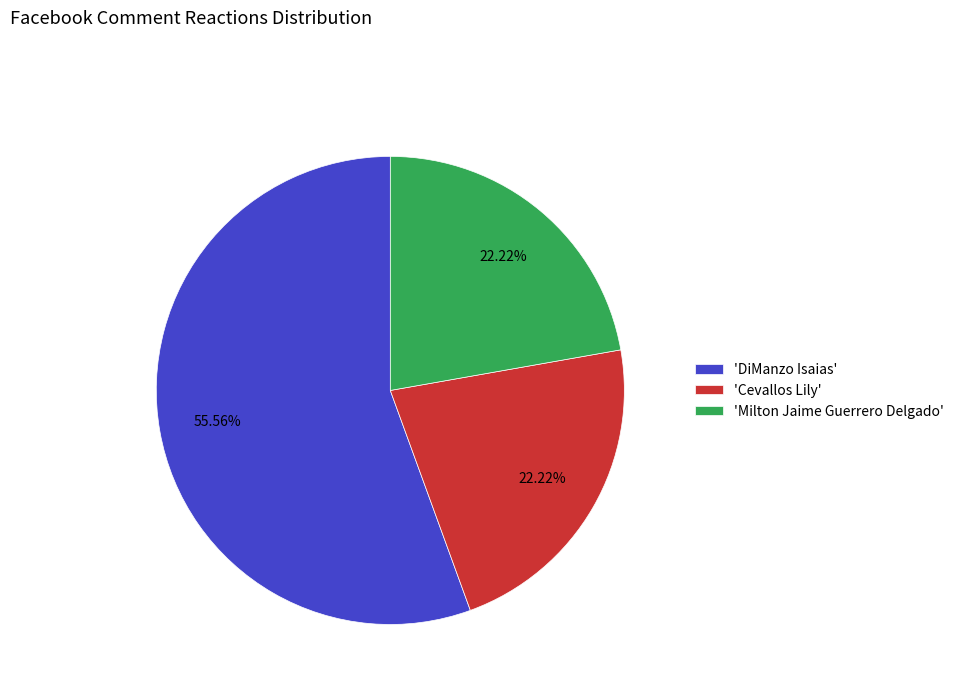

Is the sum of 'Milton Jaime Guerrero Delgado' and 'DiManzo Isaias' greater than half?

Yes